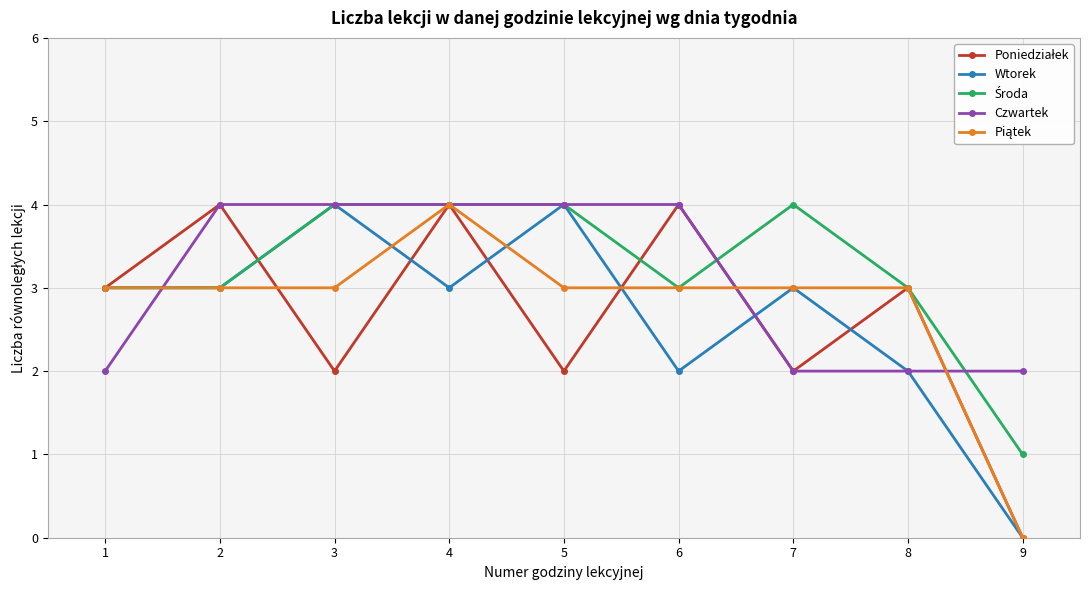

True or false: Wtorek has more than 0 points higher than both neighbors.

True